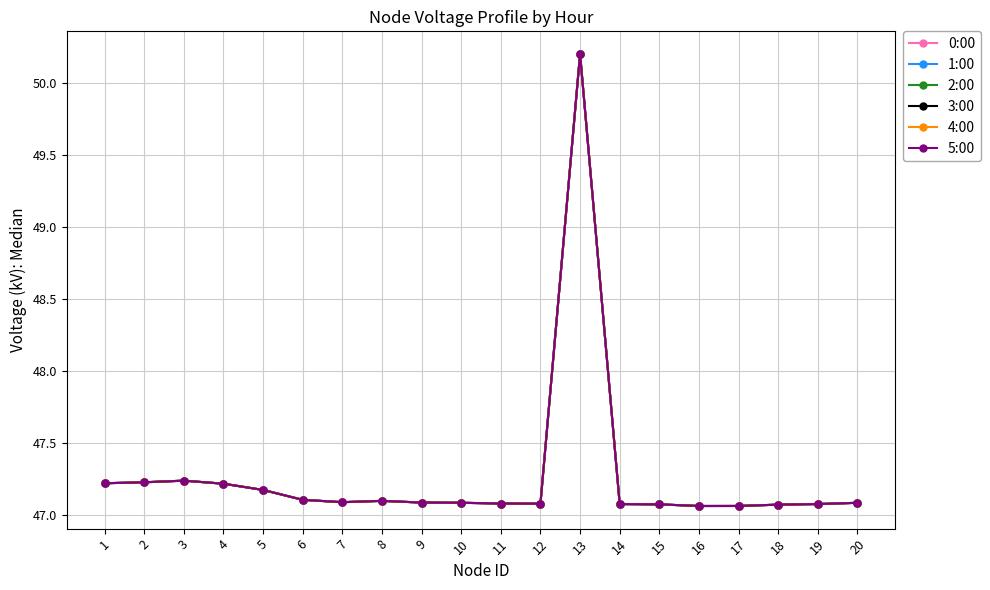

Does the chart have visible grid lines?

Yes